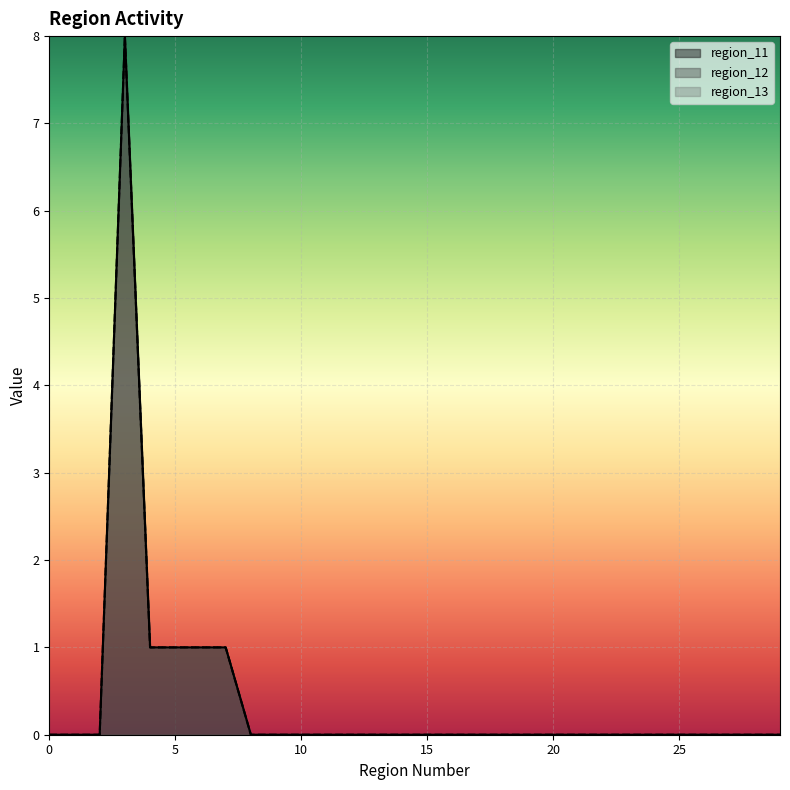

List the series in order of their peak value, highest first.

region_11, region_12, region_13